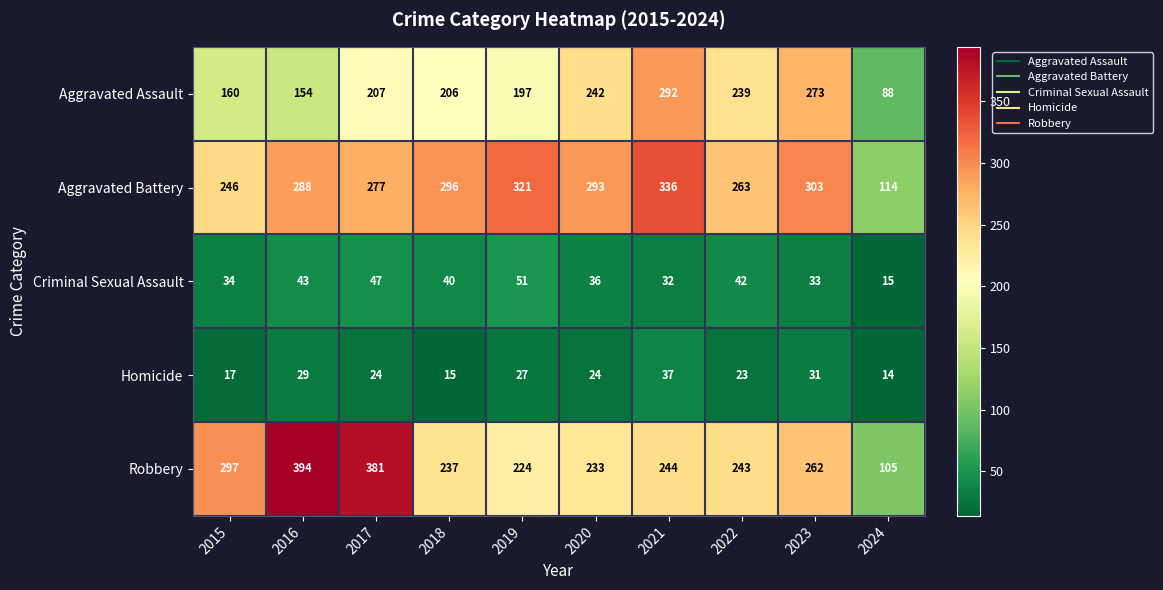

Rank the categories by Criminal Sexual Assault value from highest to lowest.

2019, 2017, 2016, 2022, 2018, 2020, 2015, 2023, 2021, 2024